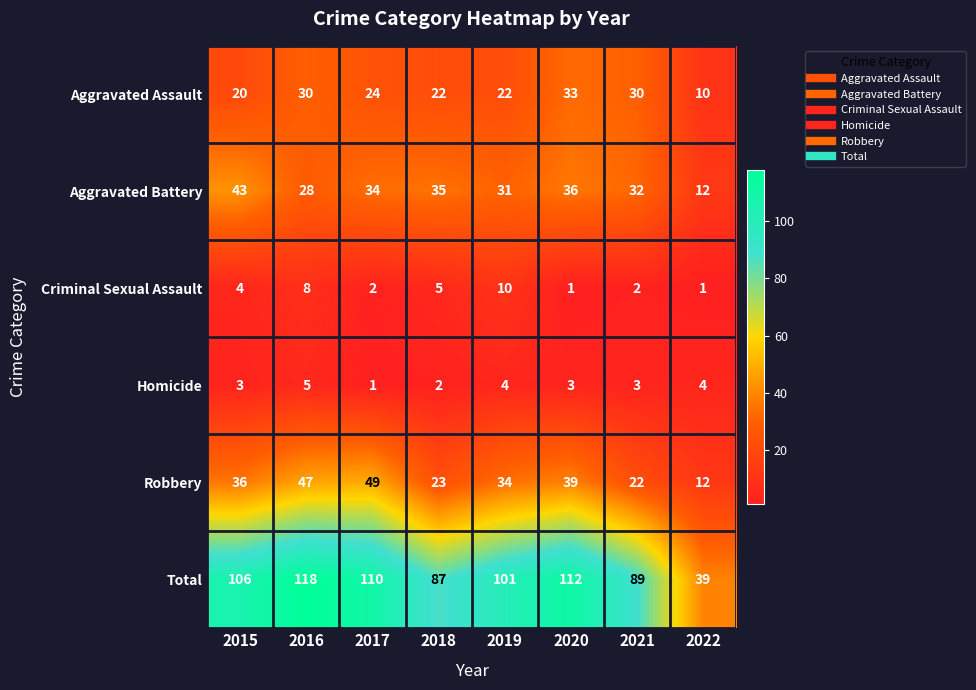

Between 2015 and 2019, which series saw the biggest shift?

Aggravated Battery